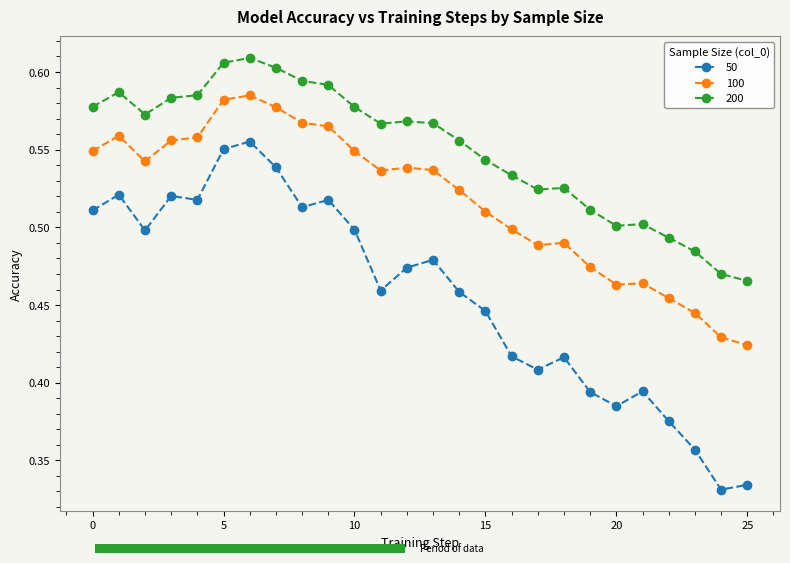

What is the sum of the 200 values at 12 and 17?

1.1